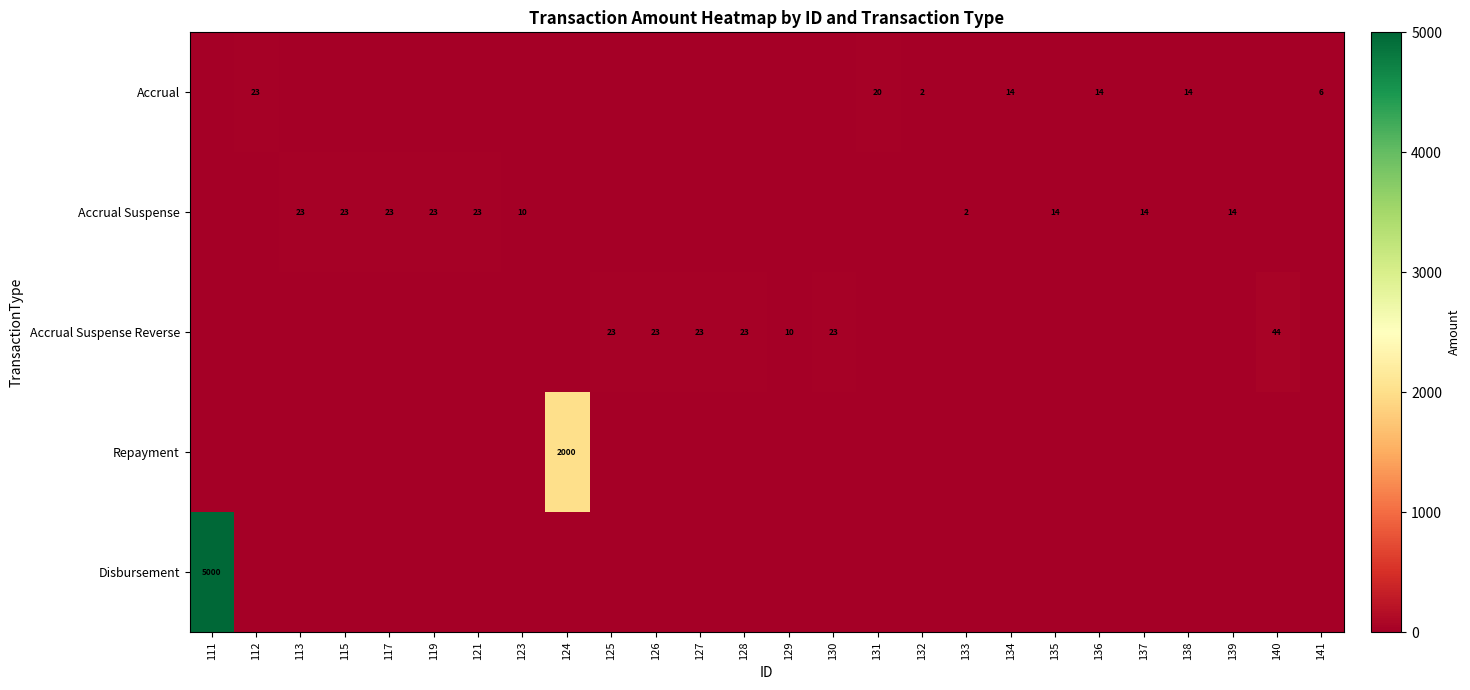

Which series has the largest total across all categories?

Disbursement